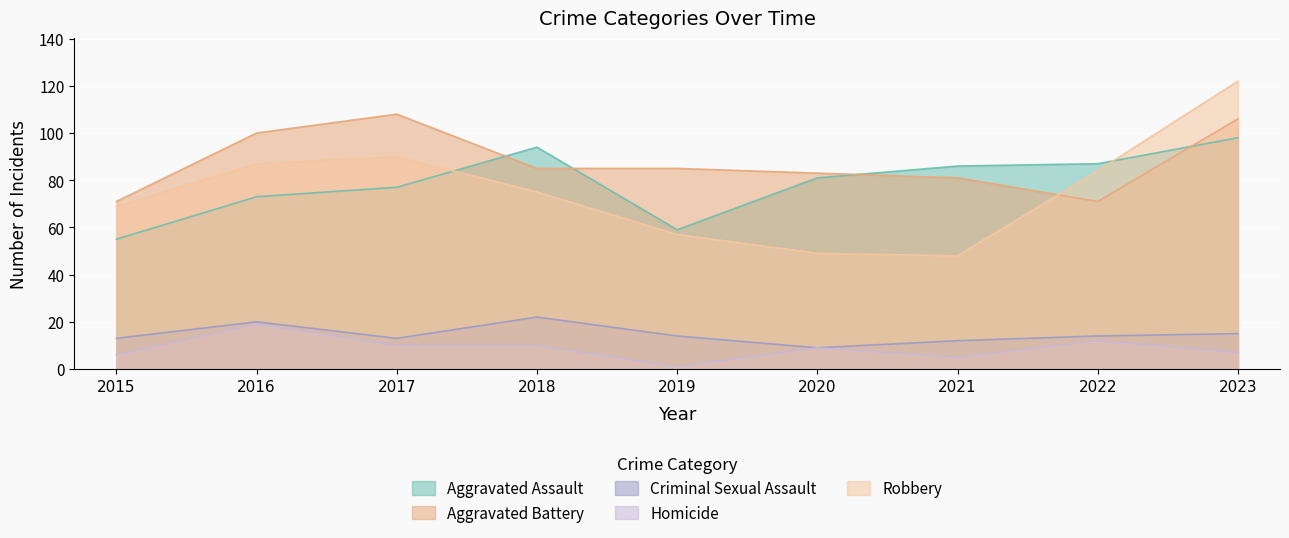

Which series has the widest spread of values?

Robbery